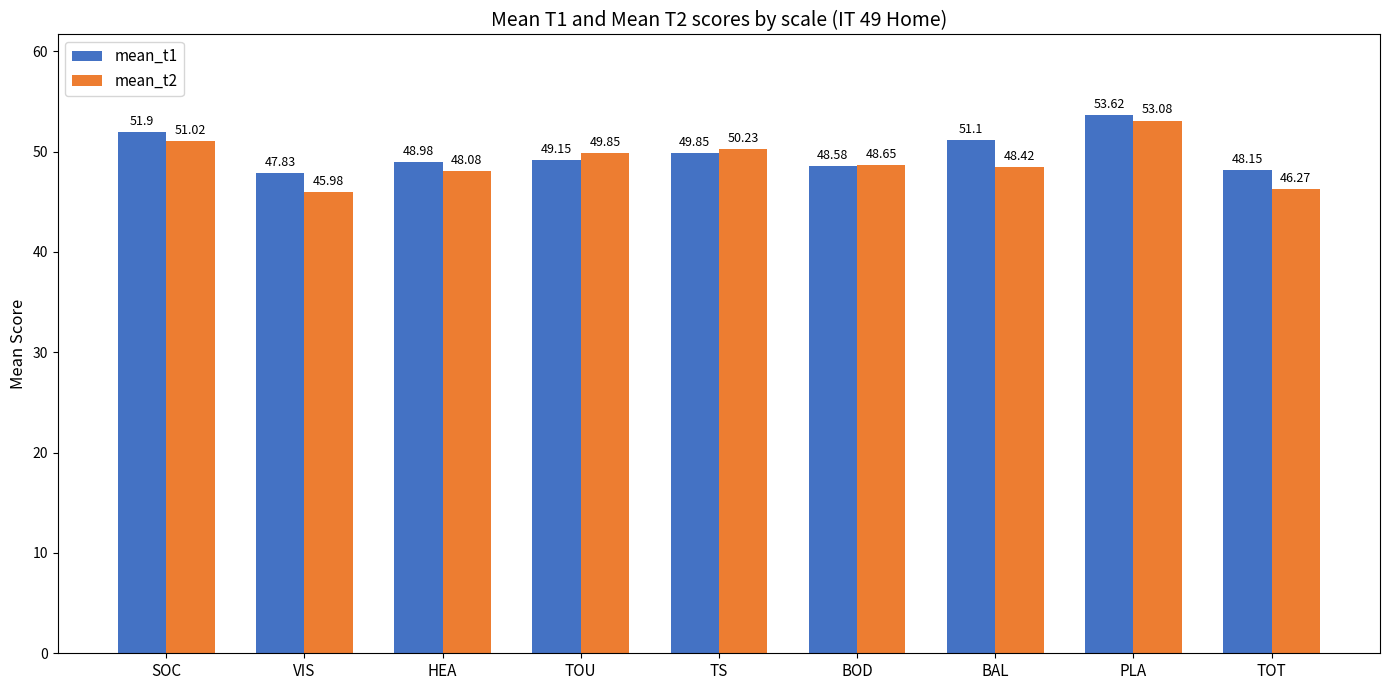

Which series has the largest range (max minus min)?

mean_t2